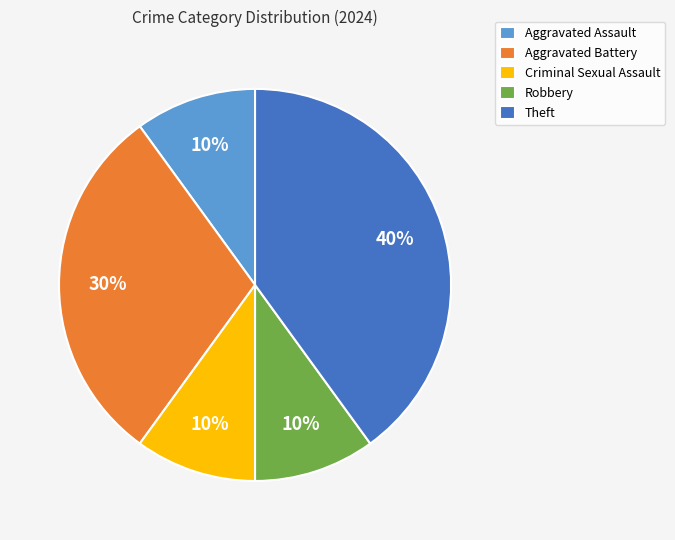

The Aggravated Assault slice represents 18% of the pie. True or false?

False